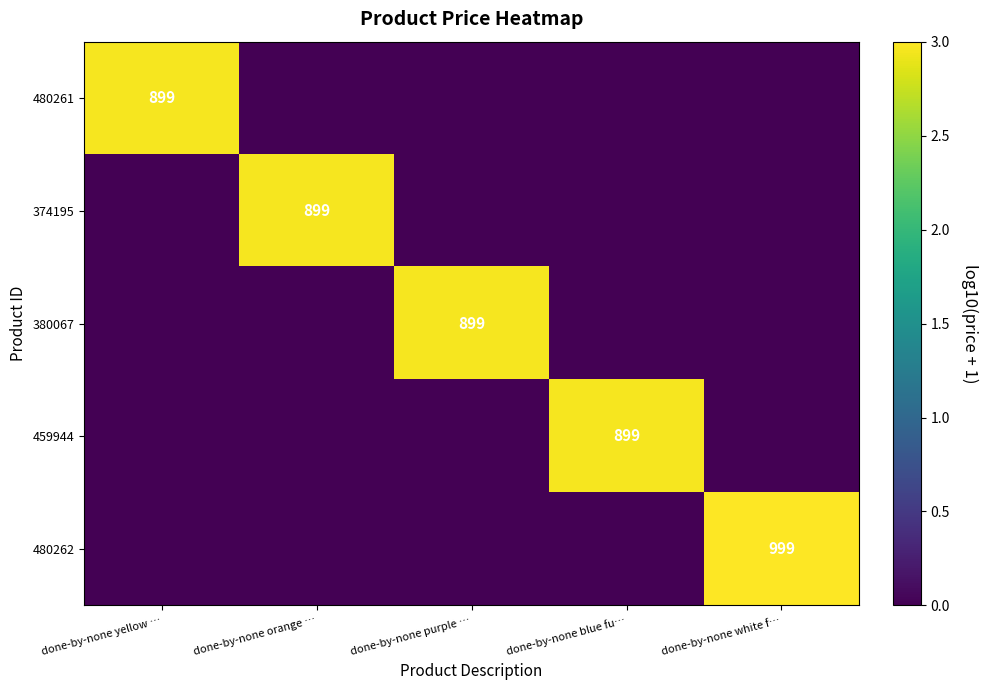

Is it true that 380067 equals 414 at done-by-none purple …?

False